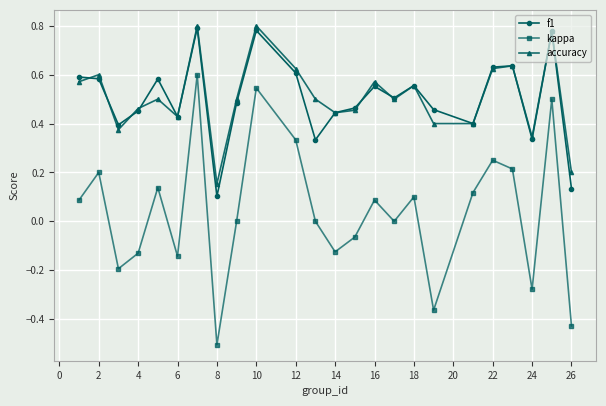

What is the smallest value displayed?

-0.5